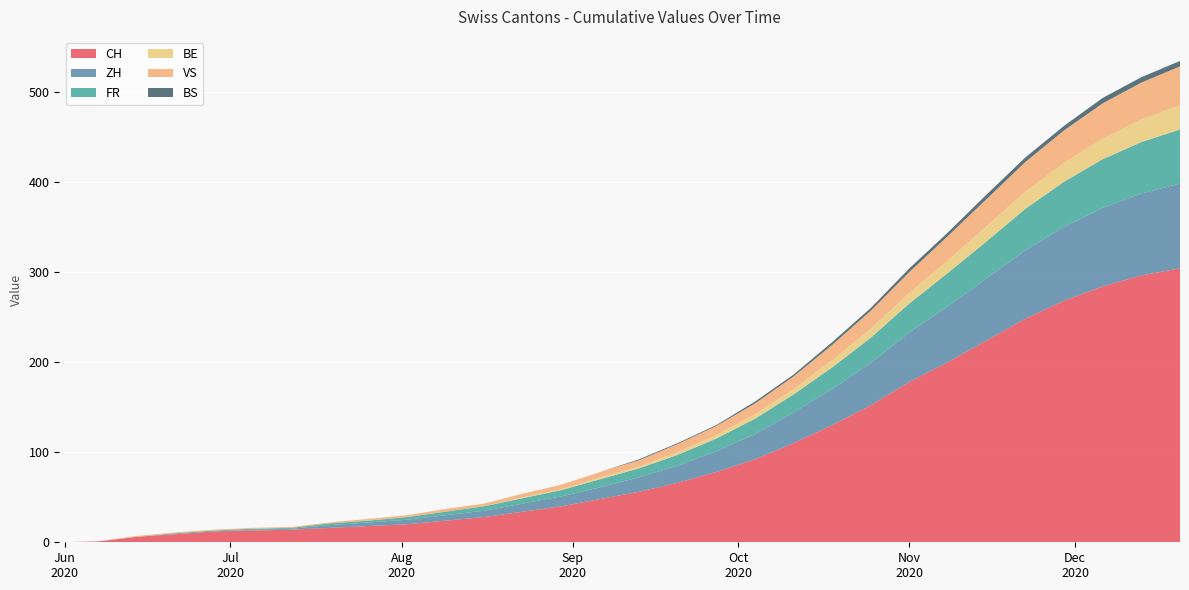

Reading right to left, what are all the values shown in this chart?

CH: 2020-12-20=304	2020-12-13=296	2020-12-06=284	2020-11-29=268	2020-11-22=248	2020-11-15=224	2020-11-08=200	2020-11-01=178	2020-10-25=152	2020-10-18=130	2020-10-11=110	2020-10-04=92	2020-09-27=78	2020-09-20=66	2020-09-13=56	2020-09-06=48	2020-08-30=40	2020-08-23=34	2020-08-16=28	2020-08-09=24	2020-08-02=20	2020-07-26=18	2020-07-19=16	2020-07-12=14	2020-07-05=13	2020-06-28=12	2020-06-21=9	2020-06-14=6	2020-06-07=1	2020-05-31=0
ZH: 2020-12-20=94	2020-12-13=91	2020-12-06=87	2020-11-29=82	2020-11-22=76	2020-11-15=69	2020-11-08=62	2020-11-01=55	2020-10-25=47	2020-10-18=40	2020-10-11=34	2020-10-04=28	2020-09-27=23	2020-09-20=19	2020-09-13=16	2020-09-06=13	2020-08-30=11	2020-08-23=9	2020-08-16=7	2020-08-09=6	2020-08-02=5	2020-07-26=4	2020-07-19=3	2020-07-12=1	2020-07-05=1	2020-06-28=0	2020-06-21=0	2020-06-14=0	2020-06-07=0	2020-05-31=0
FR: 2020-12-20=60	2020-12-13=57	2020-12-06=54	2020-11-29=50	2020-11-22=46	2020-11-15=41	2020-11-08=37	2020-11-01=32	2020-10-25=28	2020-10-18=24	2020-10-11=20	2020-10-04=17	2020-09-27=14	2020-09-20=12	2020-09-13=10	2020-09-06=9	2020-08-30=7	2020-08-23=6	2020-08-16=5	2020-08-09=4	2020-08-02=3	2020-07-26=2	2020-07-19=2	2020-07-12=1	2020-07-05=1	2020-06-28=1	2020-06-21=1	2020-06-14=0	2020-06-07=0	2020-05-31=0
BE: 2020-12-20=27	2020-12-13=25	2020-12-06=23	2020-11-29=21	2020-11-22=19	2020-11-15=17	2020-11-08=14	2020-11-01=12	2020-10-25=10	2020-10-18=8	2020-10-11=6	2020-10-04=5	2020-09-27=4	2020-09-20=3	2020-09-13=2	2020-09-06=2	2020-08-30=1	2020-08-23=1	2020-08-16=0	2020-08-09=0	2020-08-02=0	2020-07-26=0	2020-07-19=0	2020-07-12=0	2020-07-05=0	2020-06-28=0	2020-06-21=0	2020-06-14=0	2020-06-07=0	2020-05-31=0
VS: 2020-12-20=43	2020-12-13=41	2020-12-06=39	2020-11-29=36	2020-11-22=33	2020-11-15=30	2020-11-08=27	2020-11-01=23	2020-10-25=20	2020-10-18=17	2020-10-11=14	2020-10-04=12	2020-09-27=10	2020-09-20=9	2020-09-13=7	2020-09-06=6	2020-08-30=5	2020-08-23=4	2020-08-16=3	2020-08-09=3	2020-08-02=2	2020-07-26=2	2020-07-19=1	2020-07-12=1	2020-07-05=1	2020-06-28=1	2020-06-21=1	2020-06-14=1	2020-06-07=0	2020-05-31=0
BS: 2020-12-20=6	2020-12-13=6	2020-12-06=6	2020-11-29=5	2020-11-22=5	2020-11-15=5	2020-11-08=4	2020-11-01=4	2020-10-25=3	2020-10-18=3	2020-10-11=2	2020-10-04=2	2020-09-27=1	2020-09-20=1	2020-09-13=1	2020-09-06=0	2020-08-30=0	2020-08-23=0	2020-08-16=0	2020-08-09=0	2020-08-02=0	2020-07-26=0	2020-07-19=0	2020-07-12=0	2020-07-05=0	2020-06-28=0	2020-06-21=0	2020-06-14=0	2020-06-07=0	2020-05-31=0